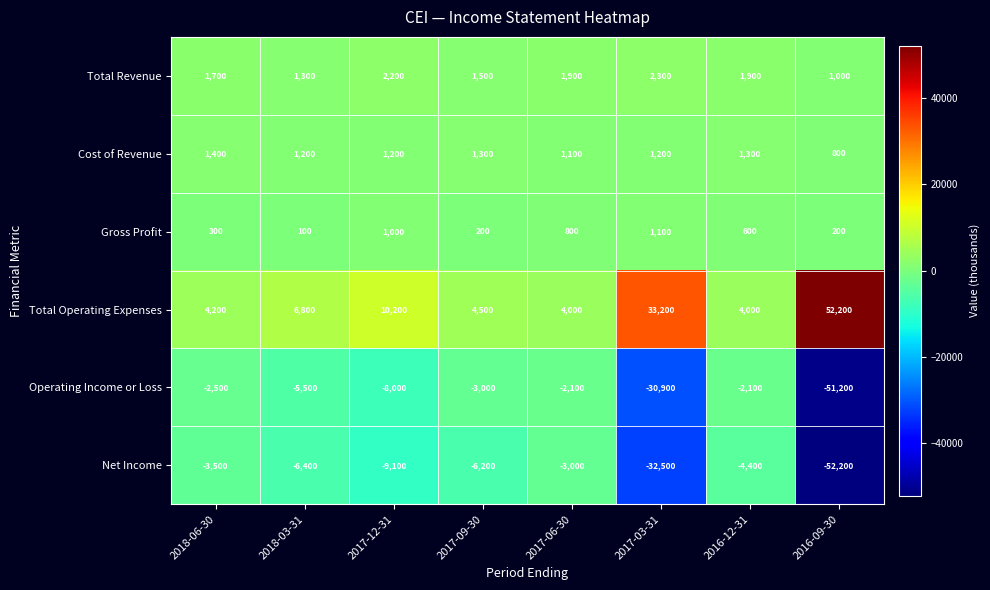

At which category is the sum across all series the highest?

2017-06-30